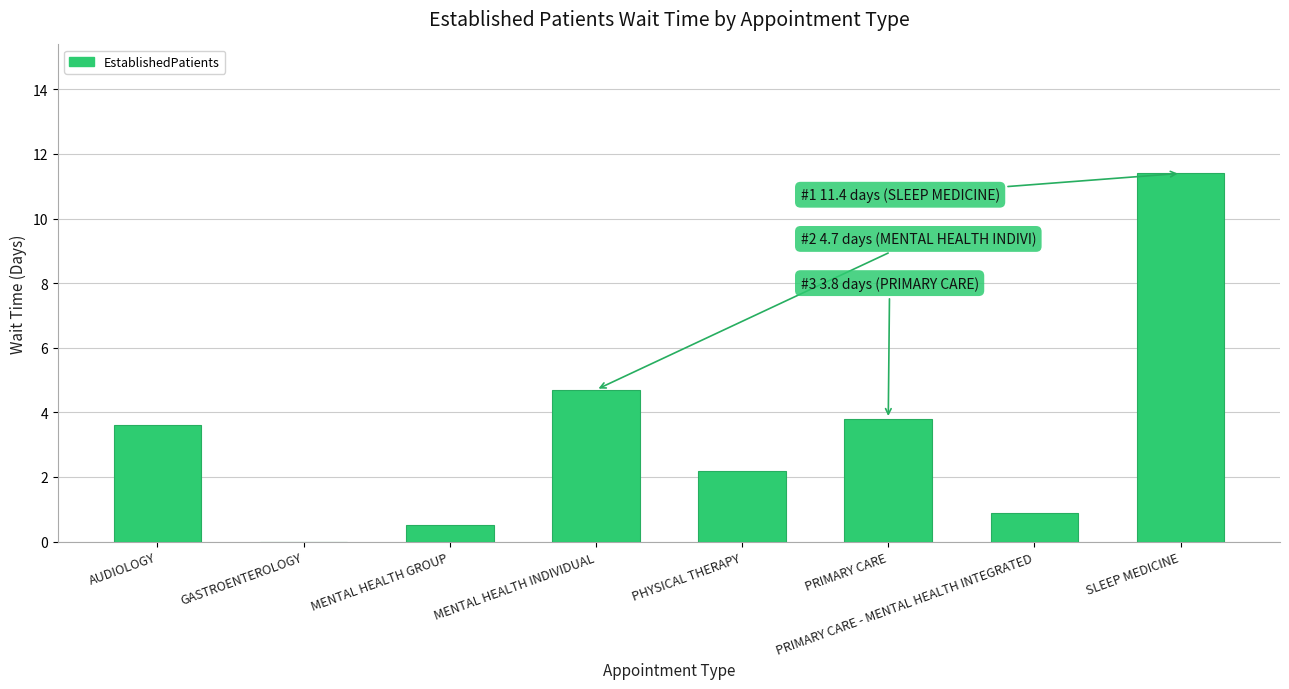

At which label is the value closest to 5?

MENTAL HEALTH INDIVIDUAL